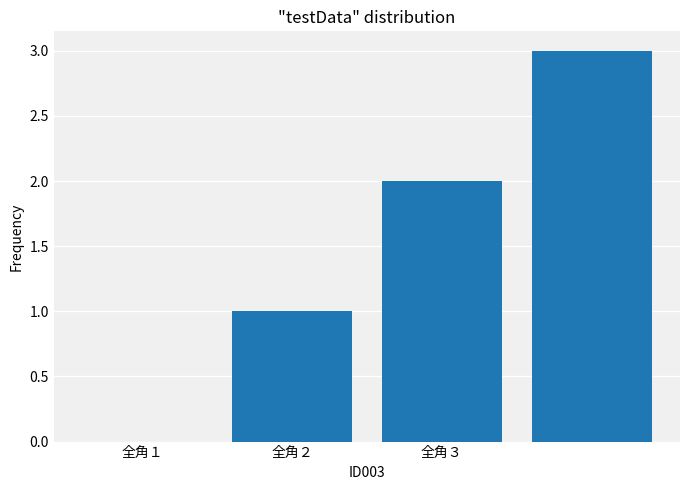

What is the maximum value shown in the chart?

3